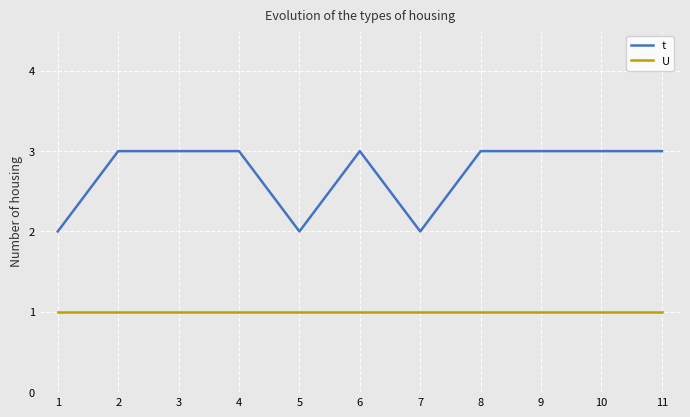

The value of t at 2 is 3. True or false?

True